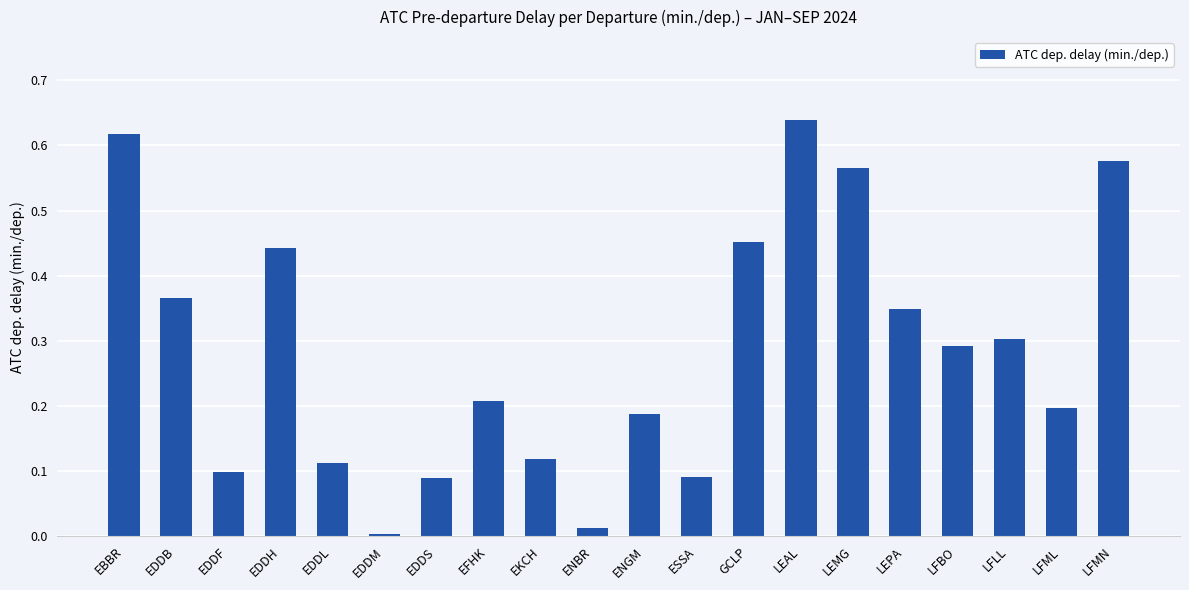

How many distinct data groups are displayed?

1